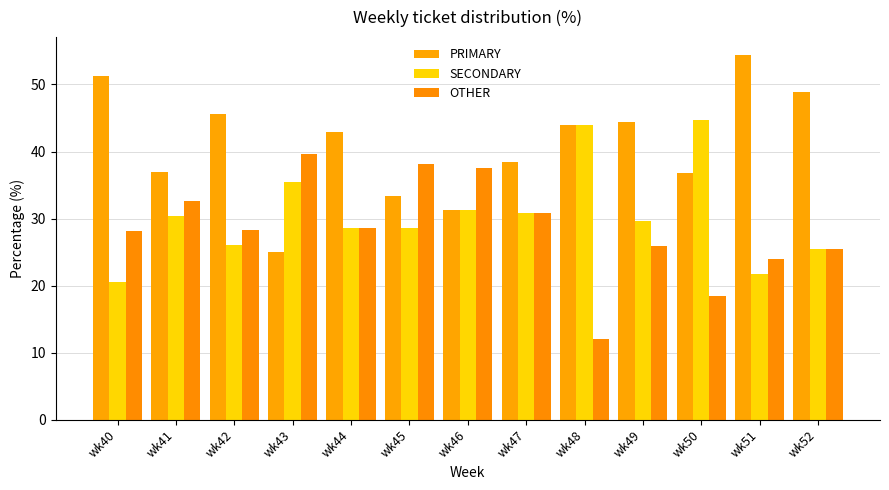

Are the bars grouped side by side (vs. stacked)?

Yes